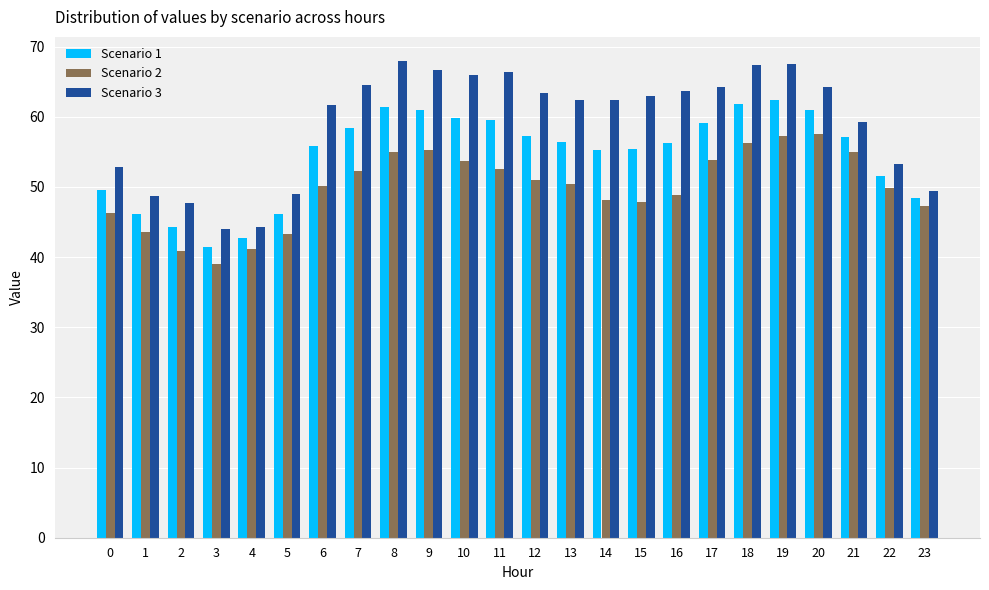

Count the number of data series in this chart.

3